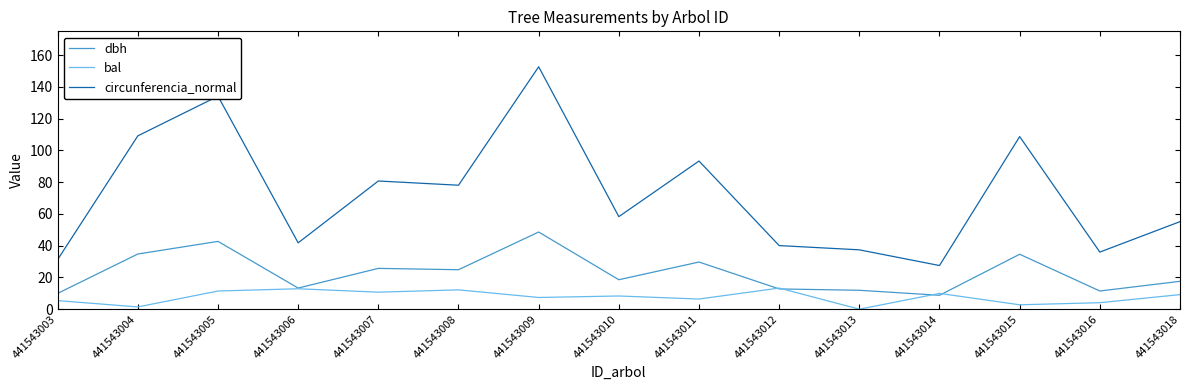

Rank the series by their average value, from highest to lowest.

circunferencia_normal, dbh, bal